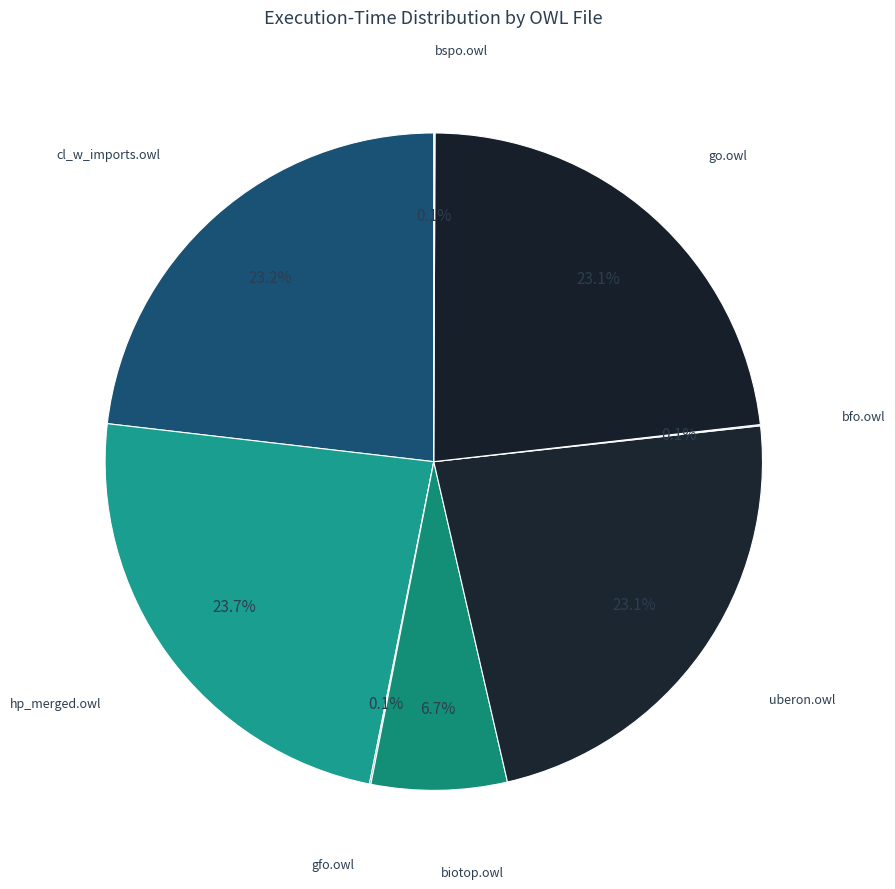

What percentage do biotop.owl and hp_merged.owl together represent?

30.4%